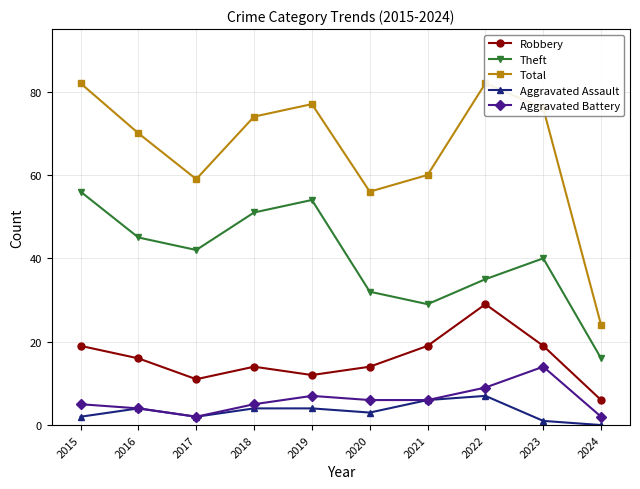

Where is Aggravated Battery nearest to the value 8?

2019